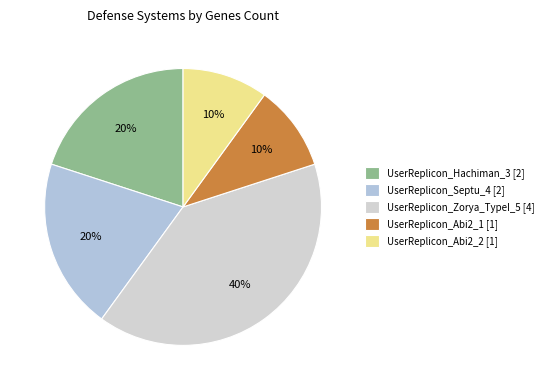

How many segments does this pie chart have?

5